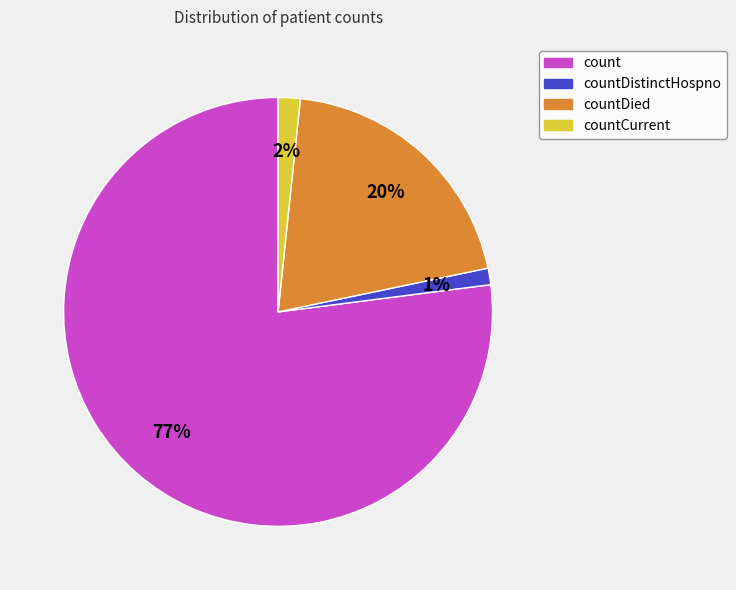

Is there a majority slice in this chart?

Yes